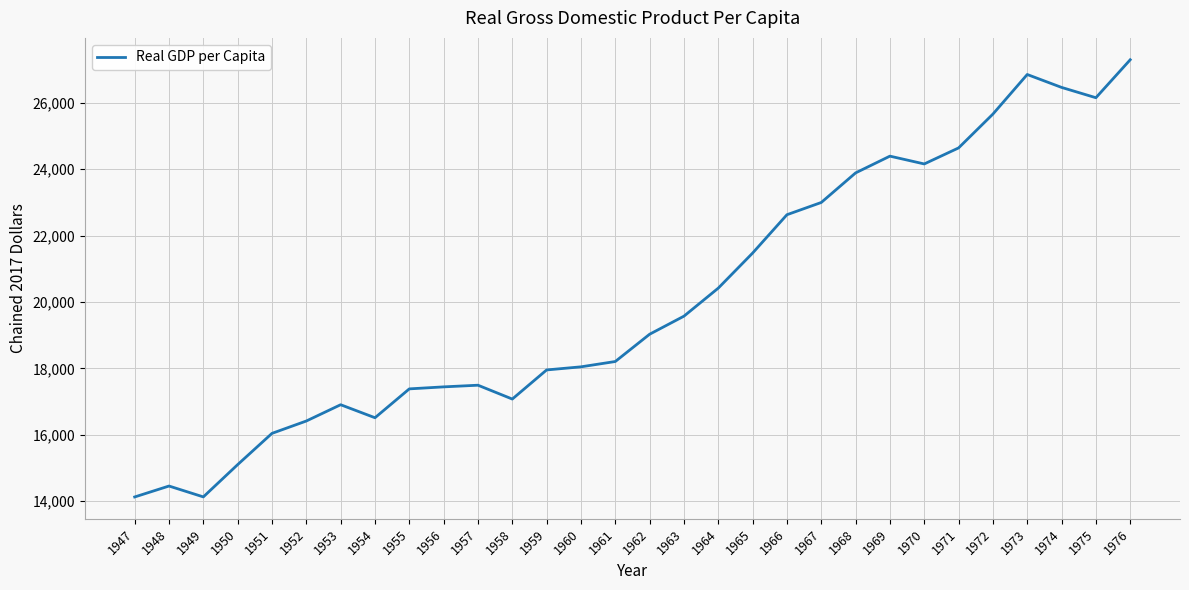

What is the difference between the values at 1953 and 1962?

2123.0